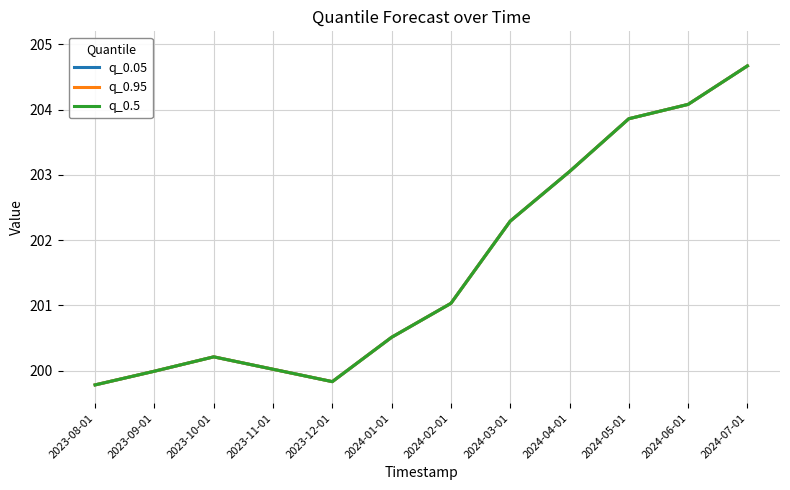

True or false: q_0.5 and q_0.95 cross at least once.

False